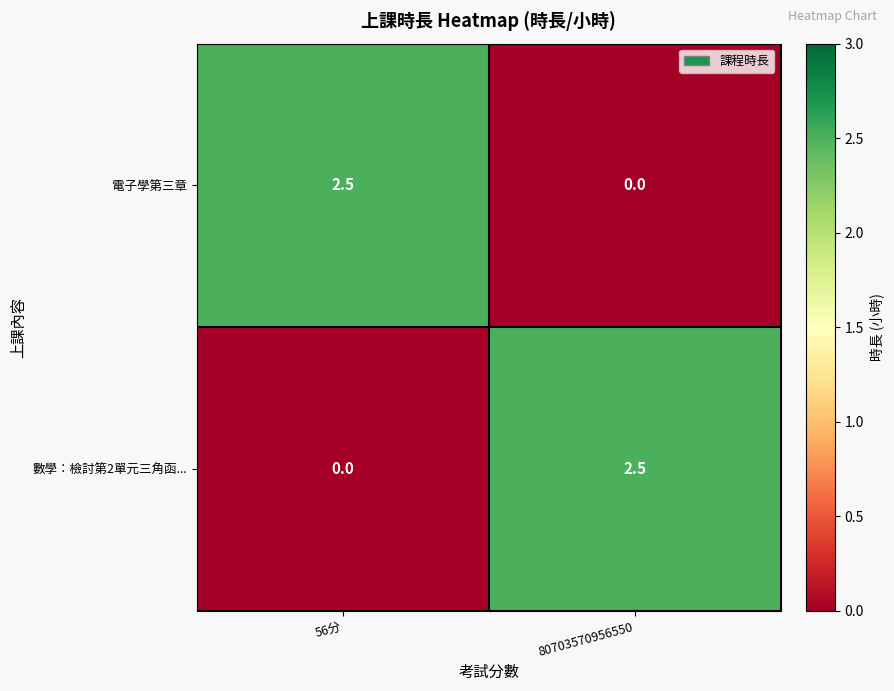

What is the sum of the 電子學第三章 values at 80703570956550 and 56分?

2.5